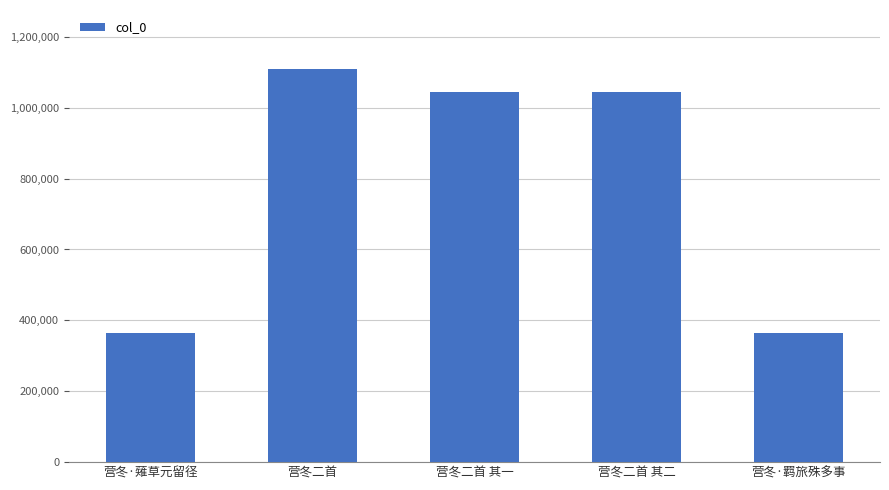

What position from the left is 营冬·羁旅殊多事?

5